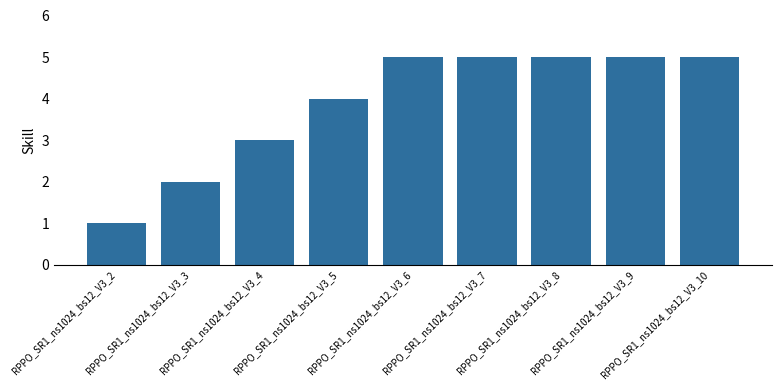

What is the average value?

4